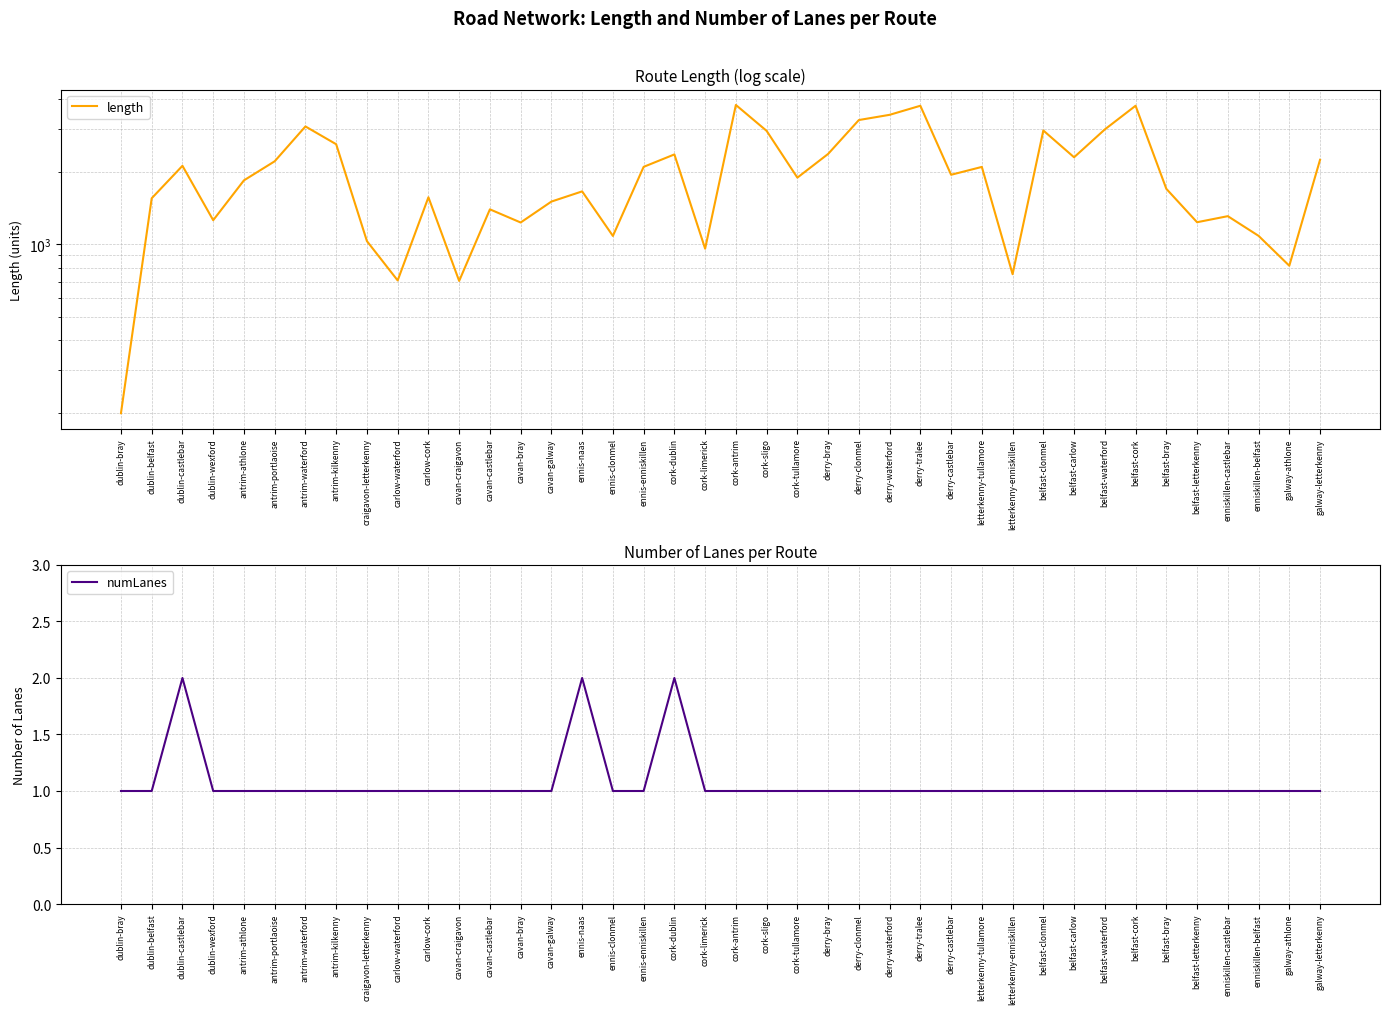

What is the average value of the length series?

1946.5